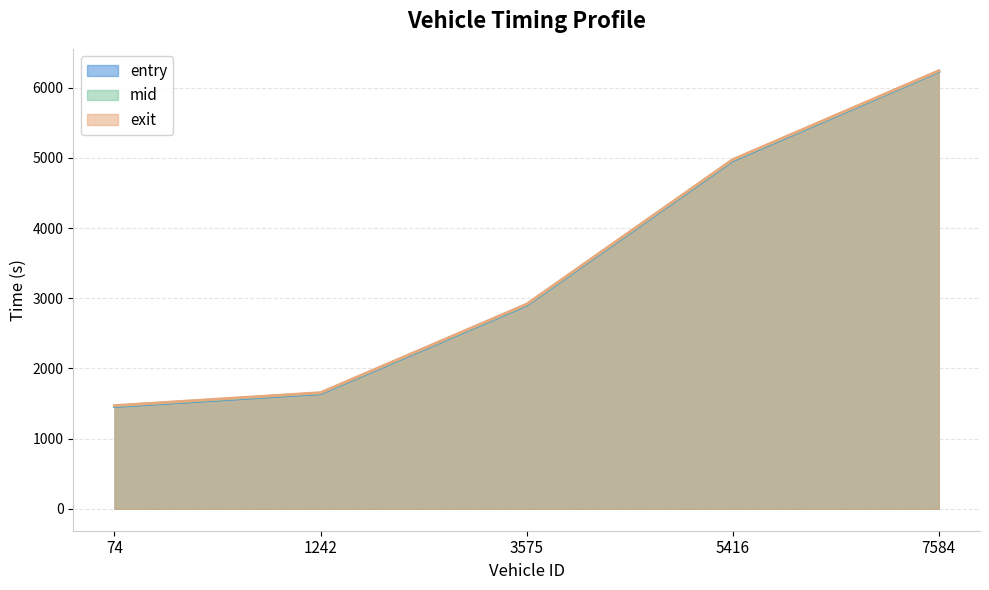

The entry series shows 2484.5 at 74. True or false?

False